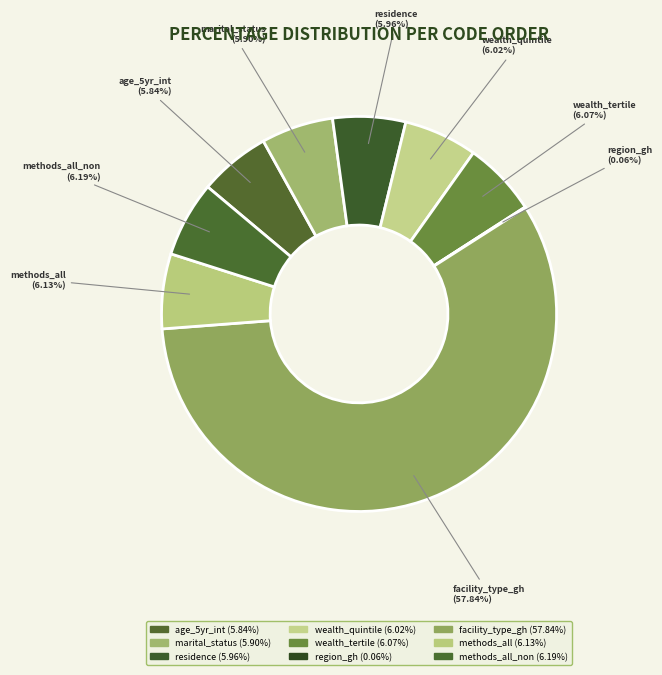

Which slice represents more than half of the pie?

facility_type_gh (57.84%)